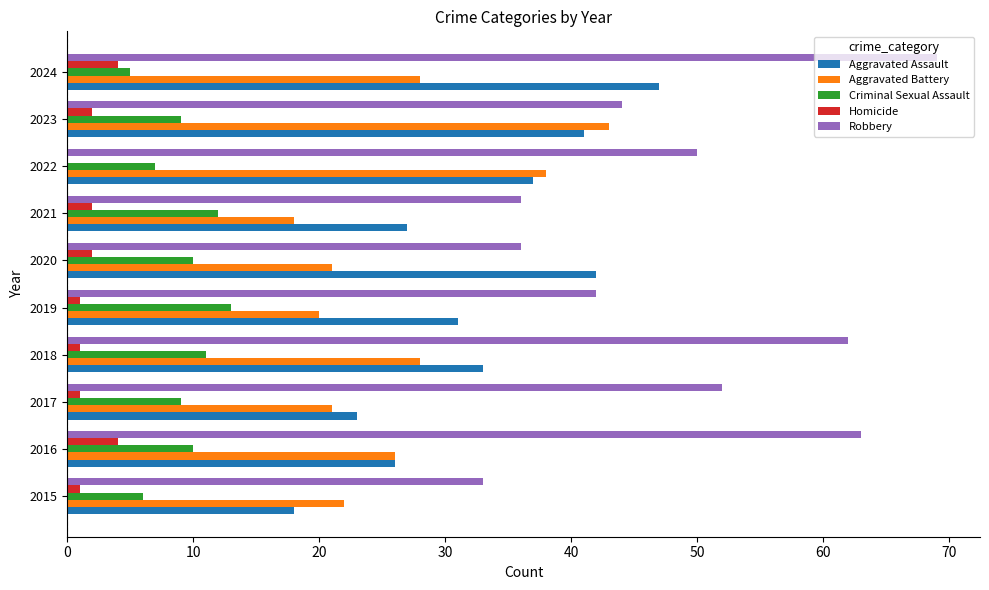

The value of Aggravated Assault at 2018 is 33. True or false?

True